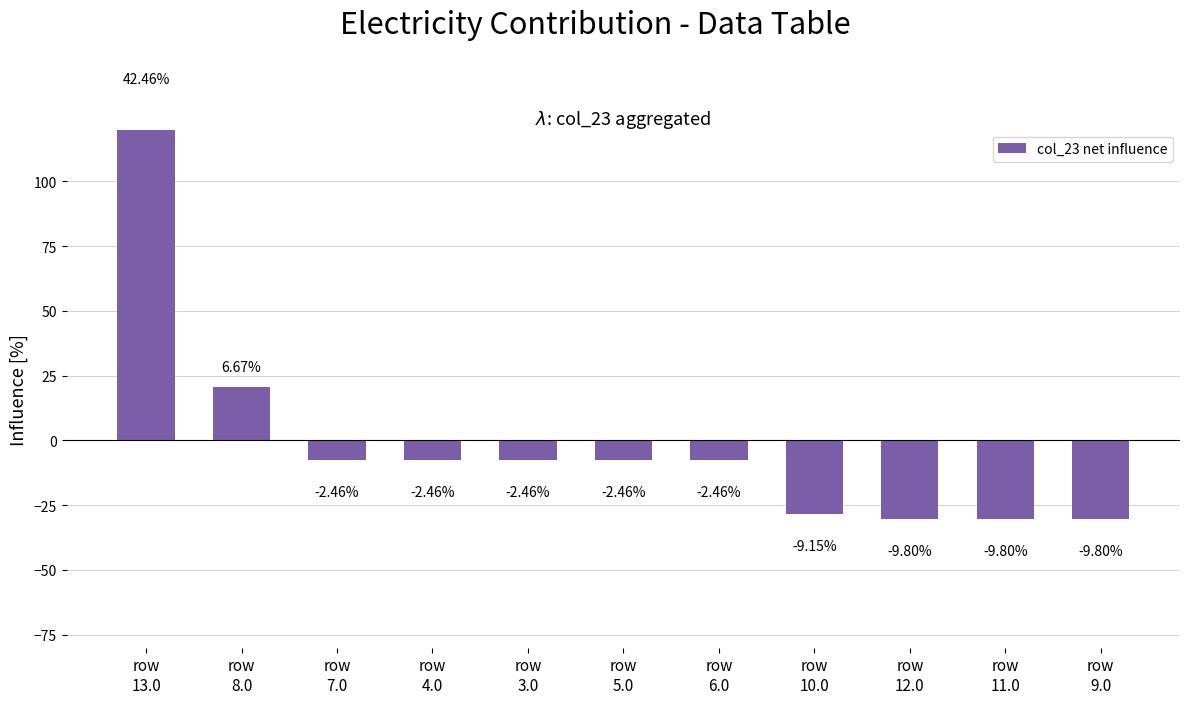

What is the label of the 8th bar from the left?

row
10.0